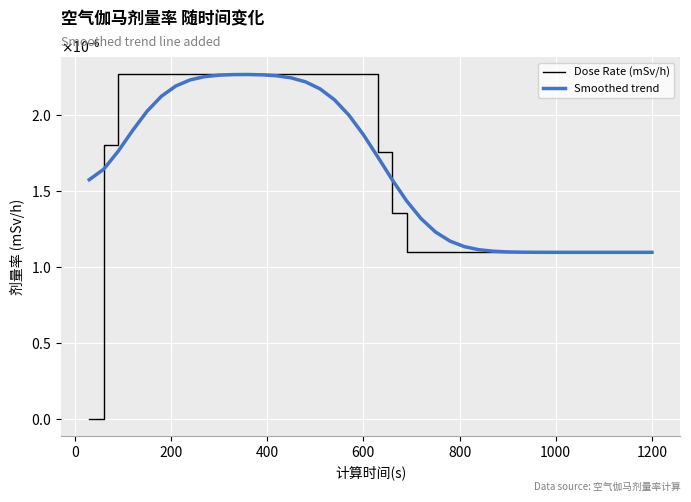

Is this an area chart (filled region under the line)?

No